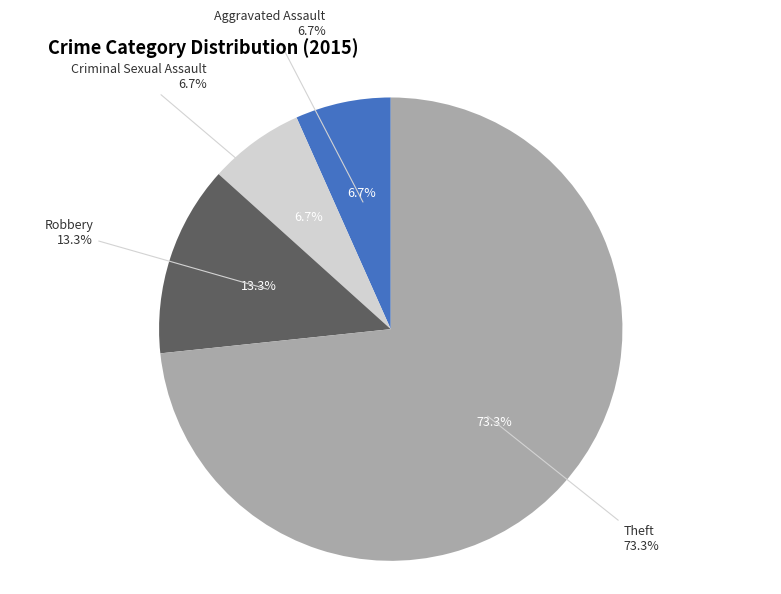

Is Theft the majority of the pie?

Yes